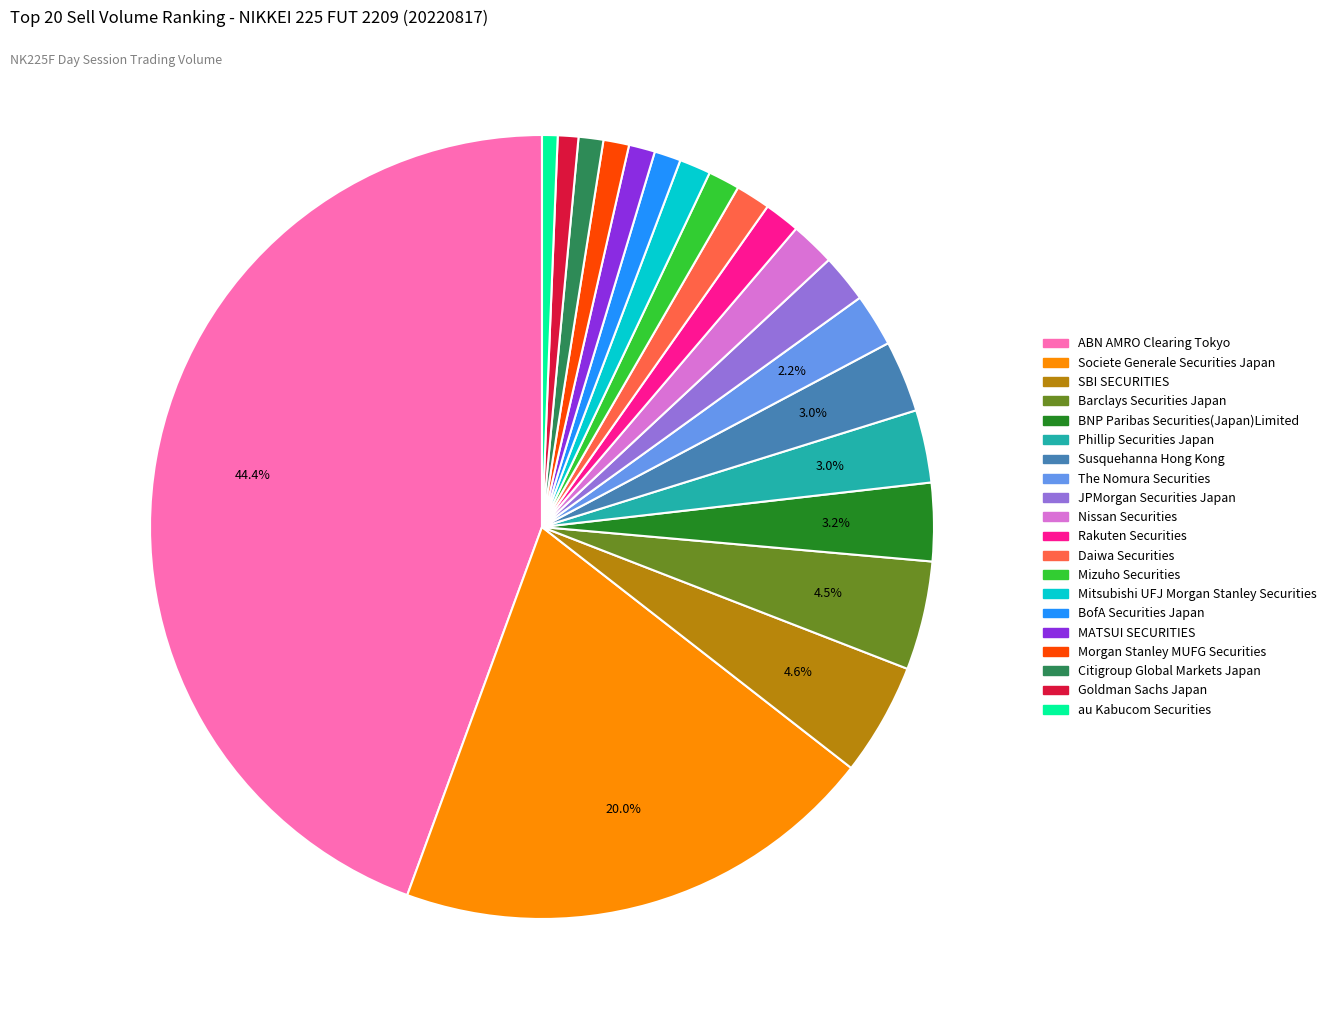

Approximately how many times larger is the value at SBI SECURITIES compared to Phillip Securities Japan?

1.5